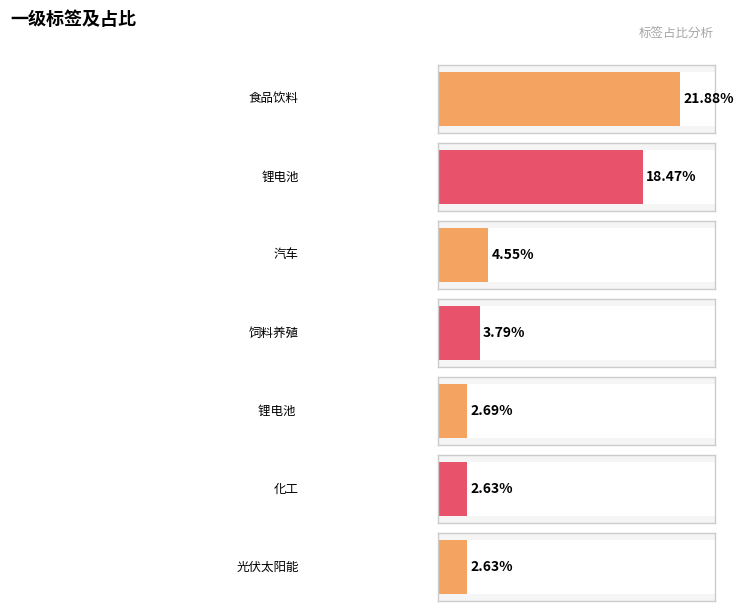

List the labels in order of value, largest first.

食品饮料, 锂电池, 汽车, 饲料养殖, 锂电池 , 化工, 光伏太阳能